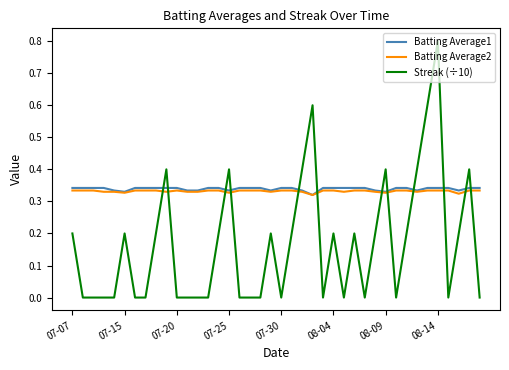

What is the maximum value shown in the chart?

0.8